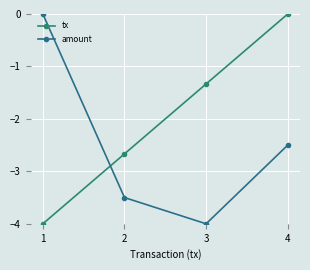

Reading left to right, list all the values displayed in this chart.

tx: 1=-4.0	2=-2.7	3=-1.3	4=0.0
amount: 1=0.0	2=-3.5	3=-4.0	4=-2.5